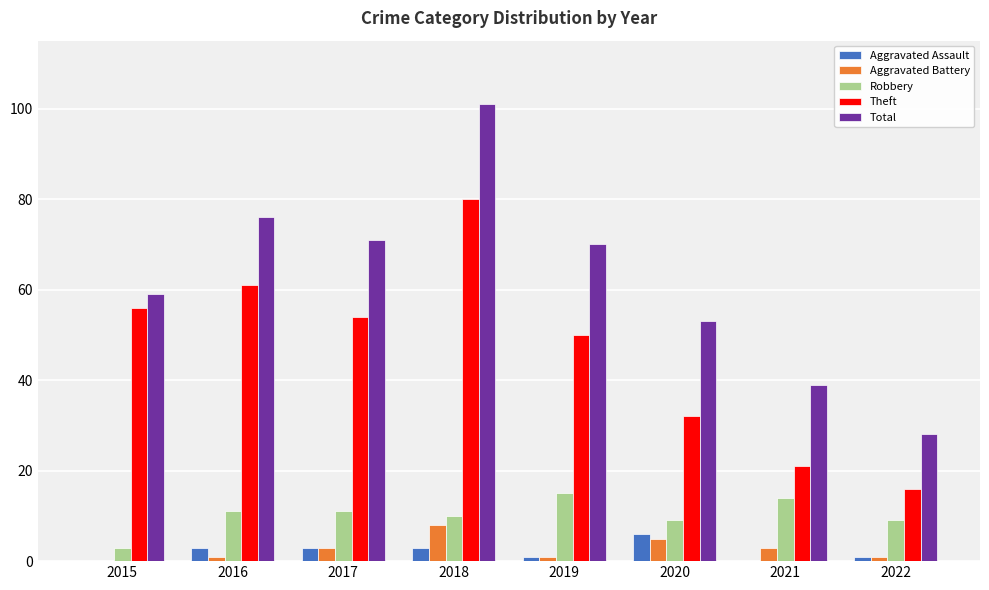

How many distinct data groups are displayed?

5